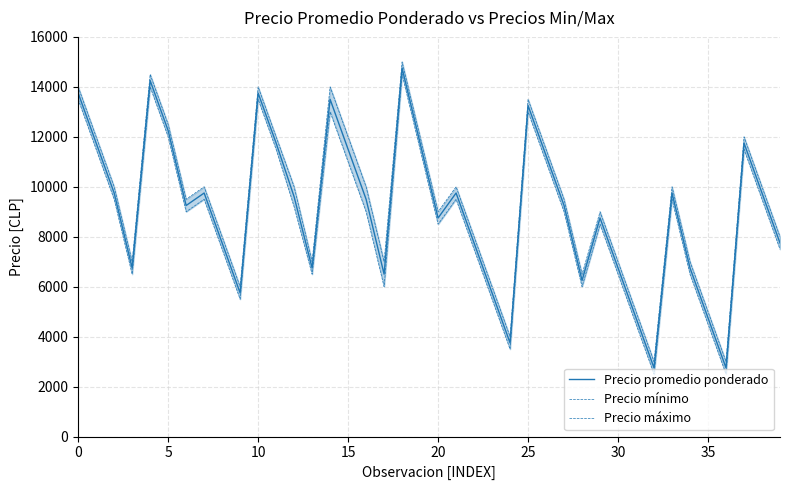

What is the highest value of the Precio promedio ponderado series?

14750